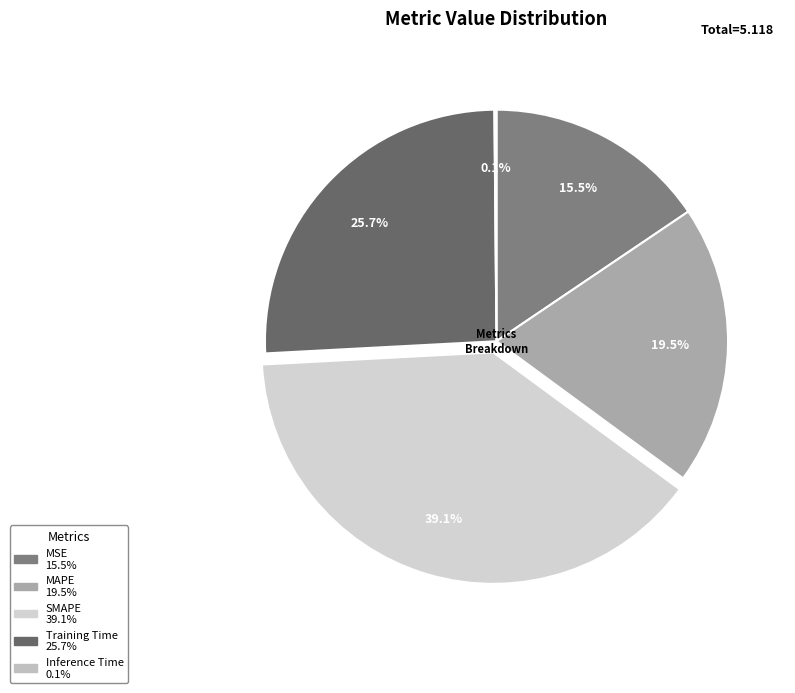

To the nearest percent, what percentage of the pie is MSE?

16%